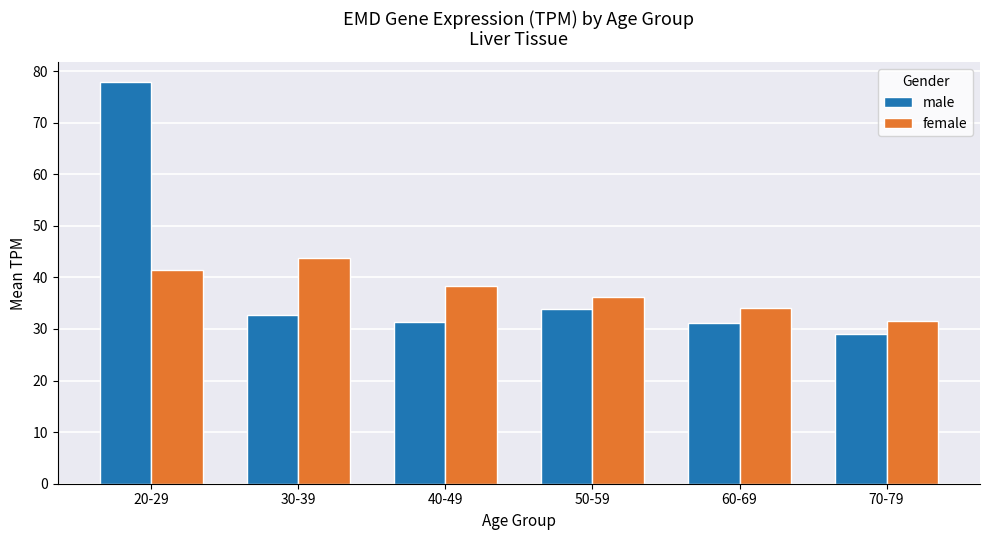

List the series in order of their peak value, highest first.

male, female